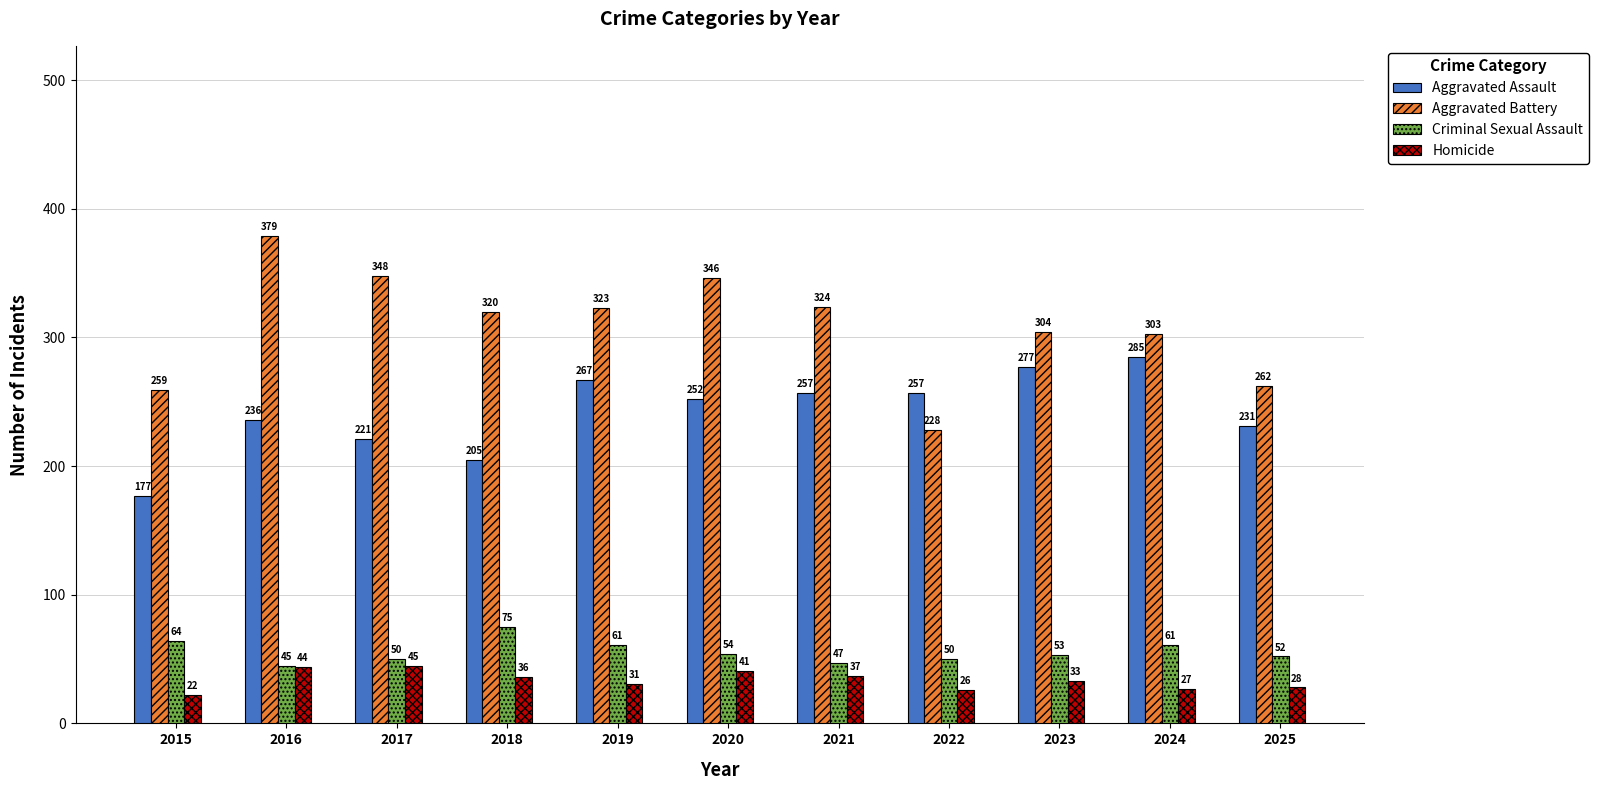

What is the difference between the maximum and second lowest values in the Aggravated Assault series?

80